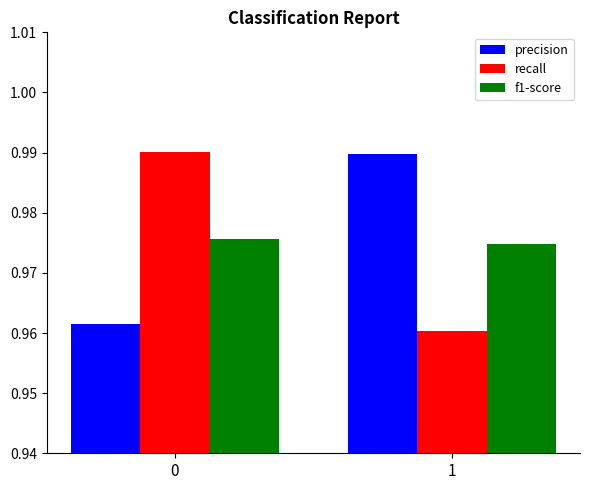

What is the sum of all recall values?

2.0